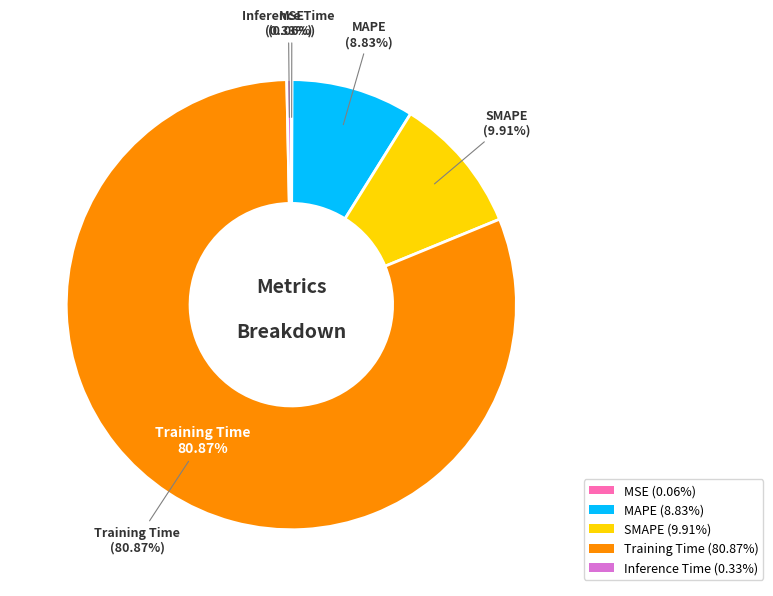

Rank the categories by value from highest to lowest.

Training Time, SMAPE, MAPE, Inference Time, MSE